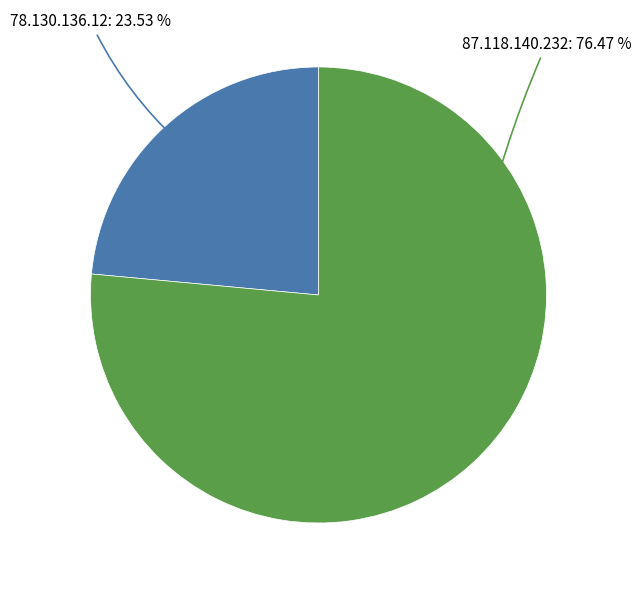

What percentage do 87.118.140.232 and 78.130.136.12 together represent?

100.0%